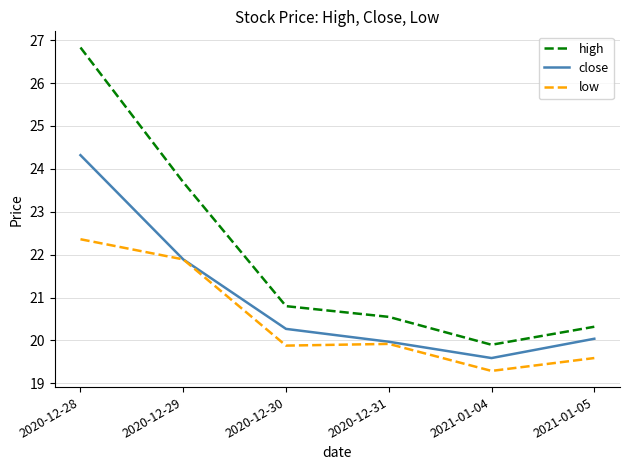

Reading left to right, what are all the values shown in this chart?

high: 26.8	23.7	20.8	20.6	19.9	20.3
close: 24.3	21.9	20.3	20.0	19.6	20.0
low: 22.4	21.9	19.9	19.9	19.3	19.6